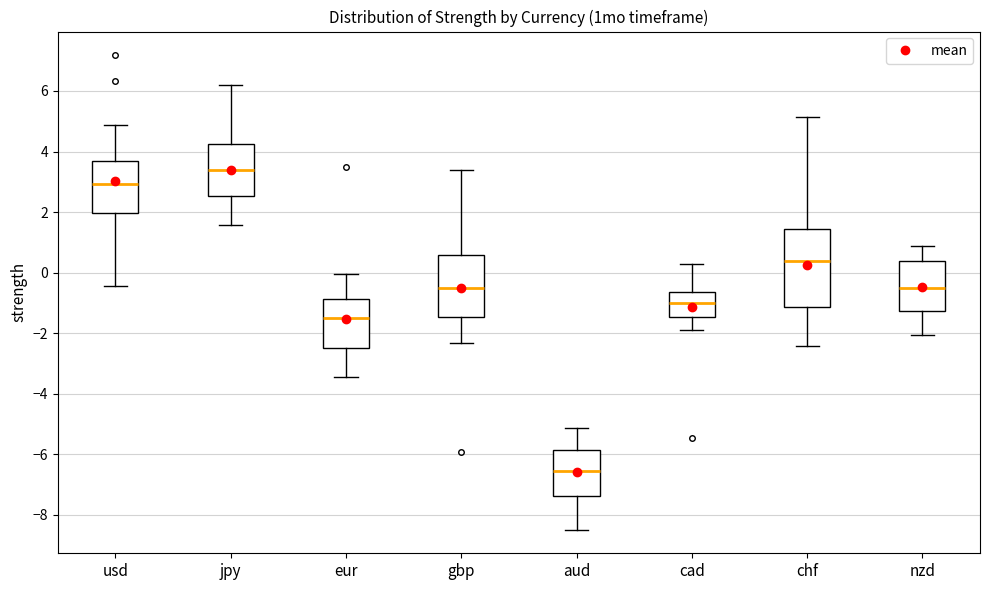

Reading left to right, transcribe this box plot: for each box, give where its median line is, the range the box spans, and where its two whiskers end, as read against the y-axis. The values are not printed on the chart, so give them approximately, as read against the axis.

usd: median 3.0, box 2.0 to 3.6, whiskers -0.4 to 4.8
jpy: median 3.4, box 2.6 to 4.2, whiskers 1.6 to 6.2
eur: median -1.6, box -2.4 to -0.8, whiskers -3.4 to 0.0
gbp: median -0.6, box -1.4 to 0.6, whiskers -2.4 to 3.4
aud: median -6.6, box -7.4 to -5.8, whiskers -8.4 to -5.2
cad: median -1.0, box -1.4 to -0.6, whiskers -1.8 to 0.2
chf: median 0.4, box -1.2 to 1.4, whiskers -2.4 to 5.2
nzd: median -0.6, box -1.2 to 0.4, whiskers -2.0 to 0.8